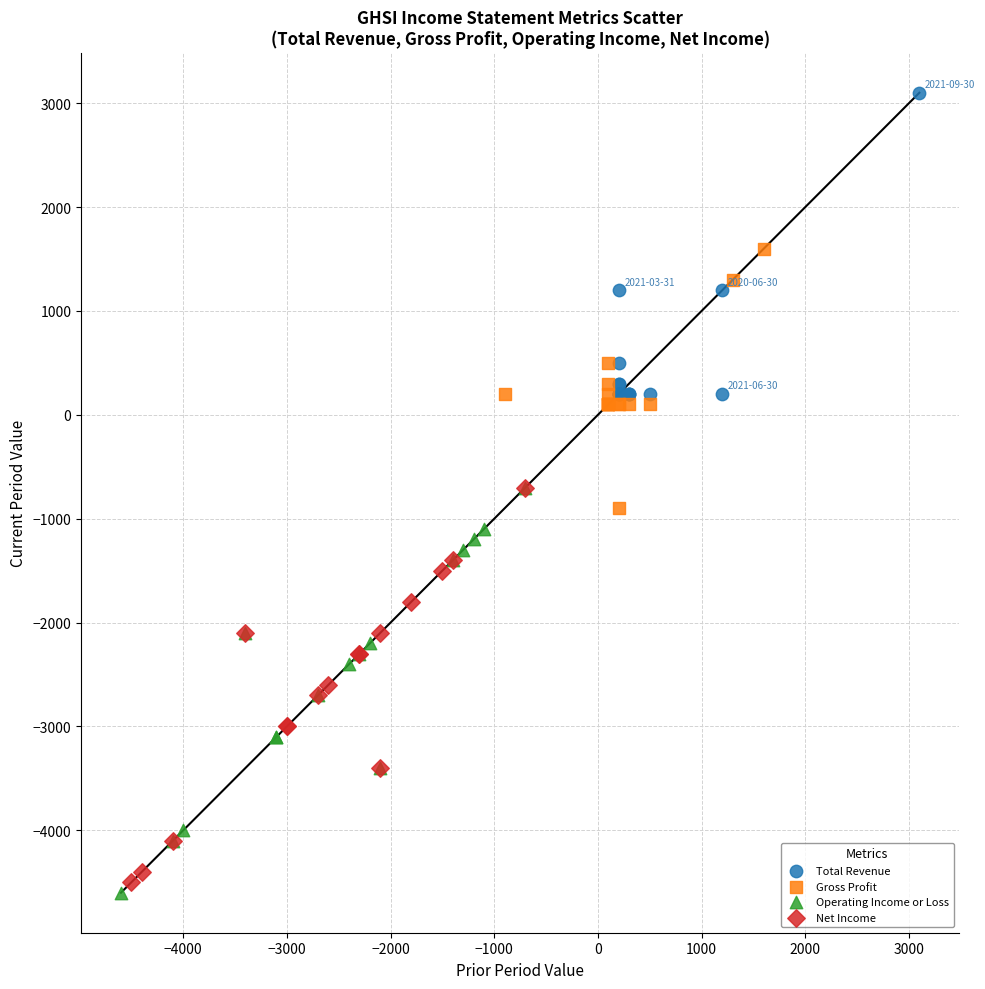

Which series contains the highest Y value?

Total Revenue